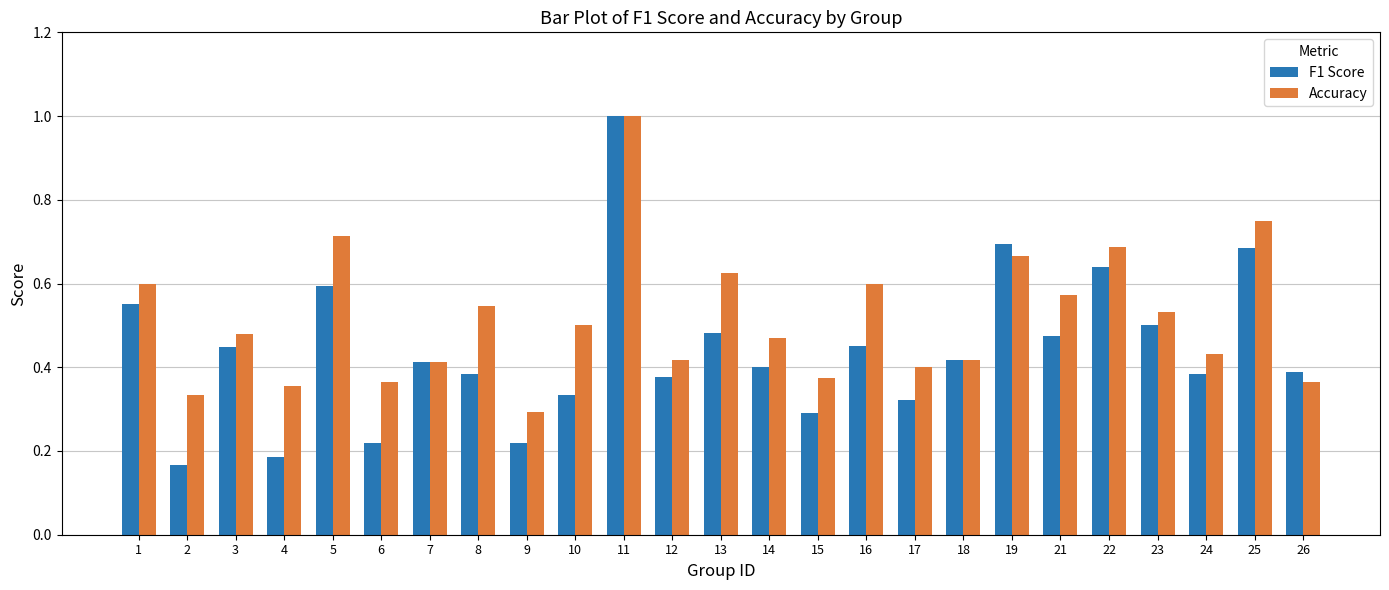

Which series changed the most between 7 and 9?

F1 Score